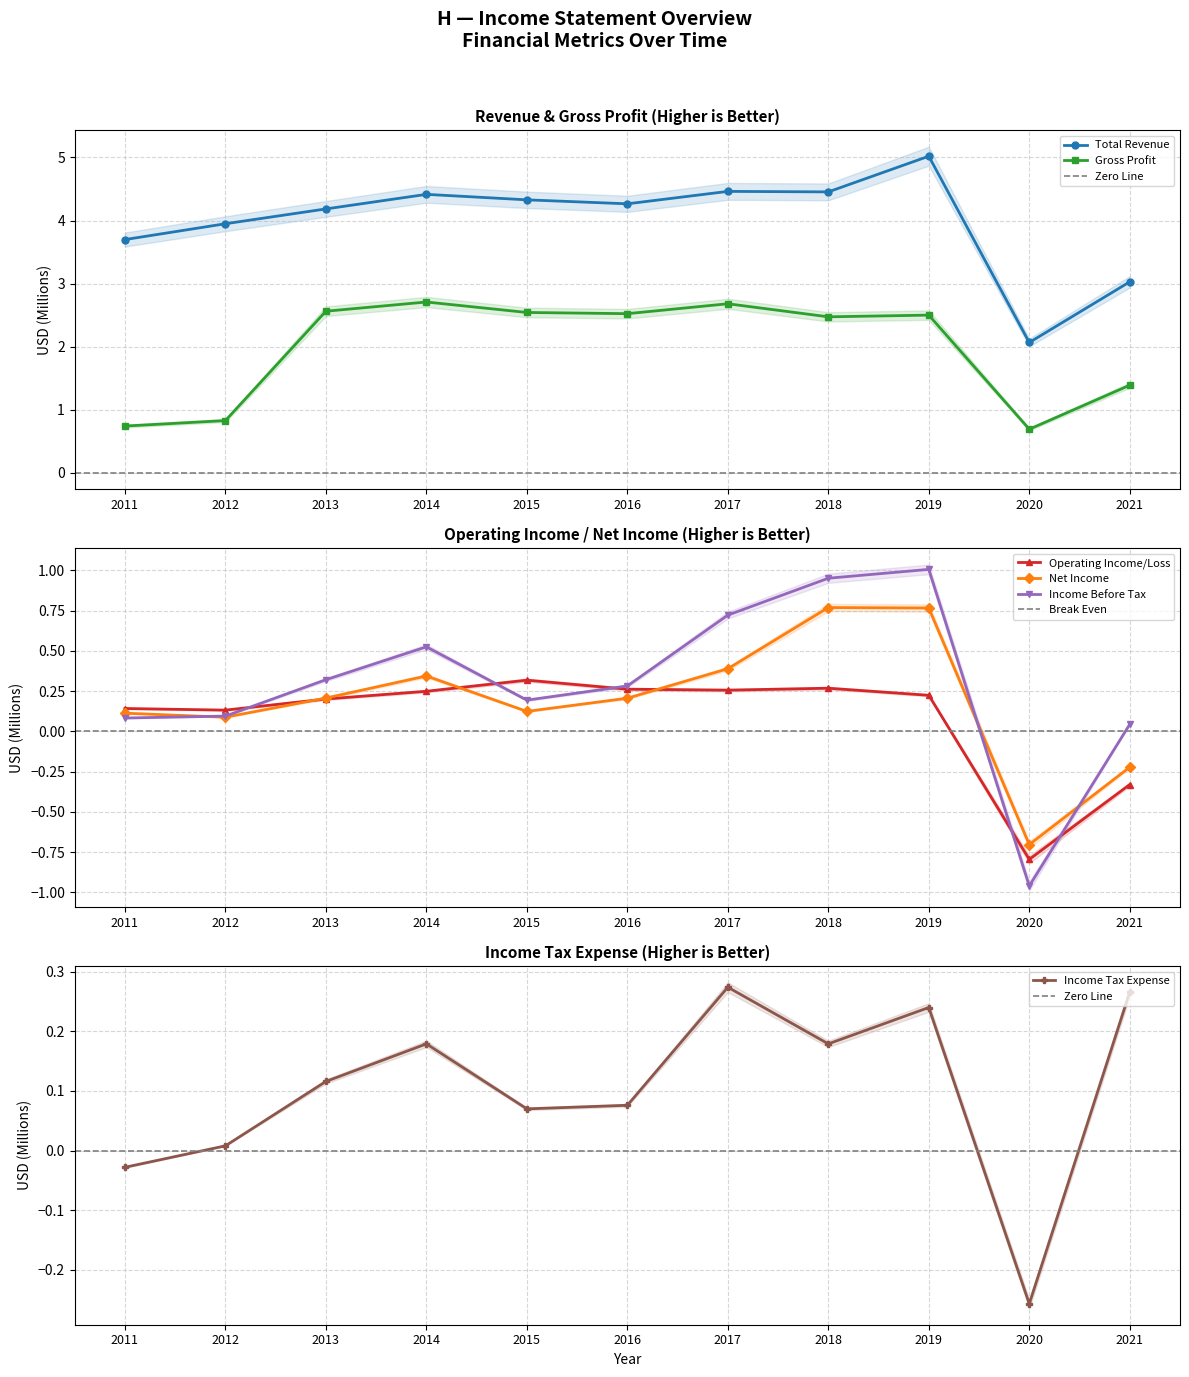

What is the difference between the maximum and minimum values in the Net Income series?

1.5